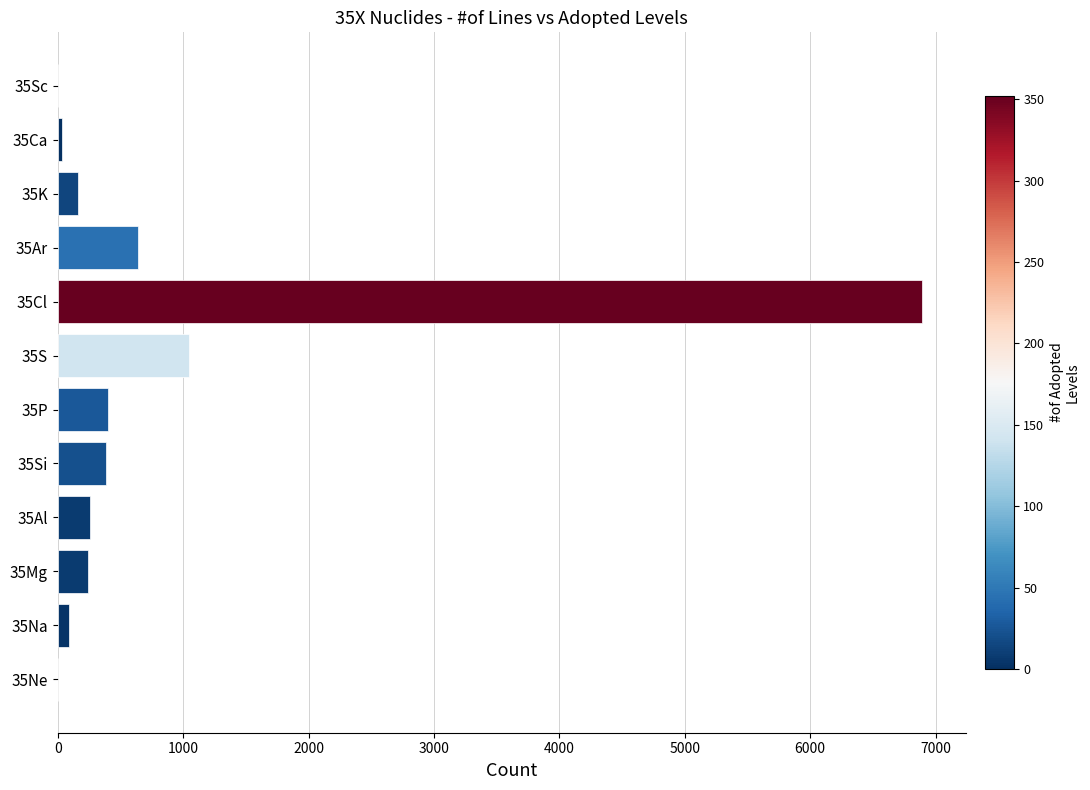

What is the sum of all values?

10158